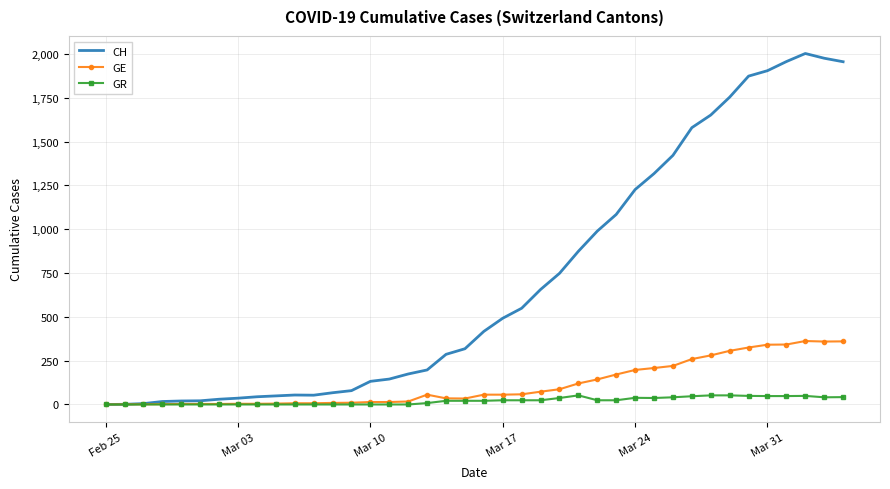

Which series has the largest total across all categories?

CH